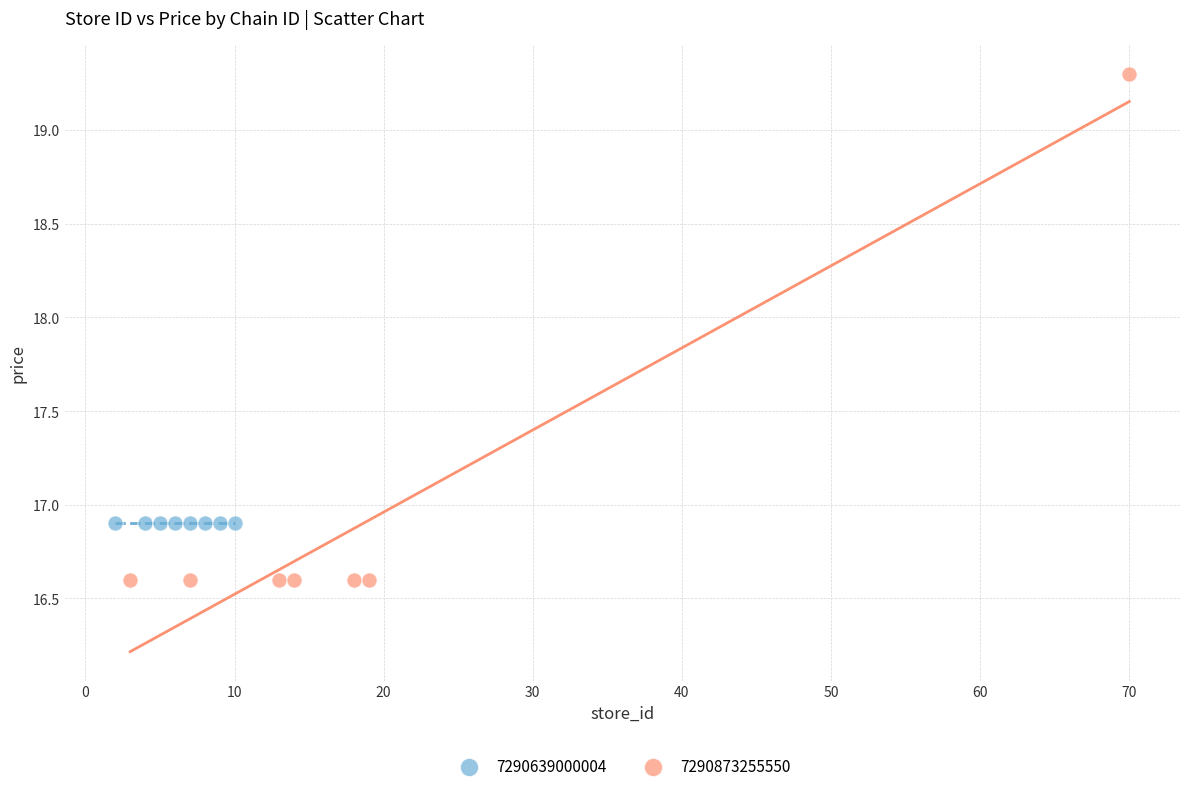

Which series reaches the minimum Y coordinate?

7290873255550